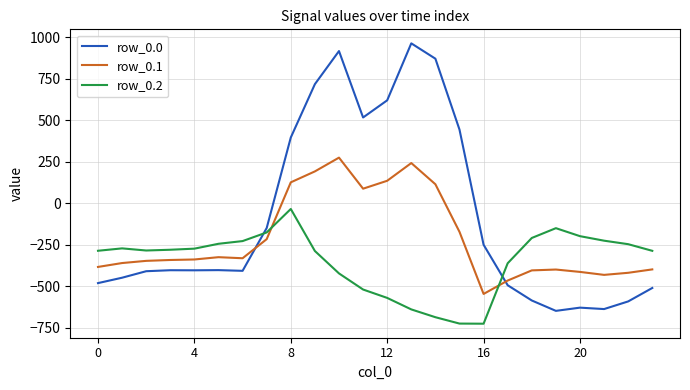

Which series has the largest range (max minus min)?

row_0.0